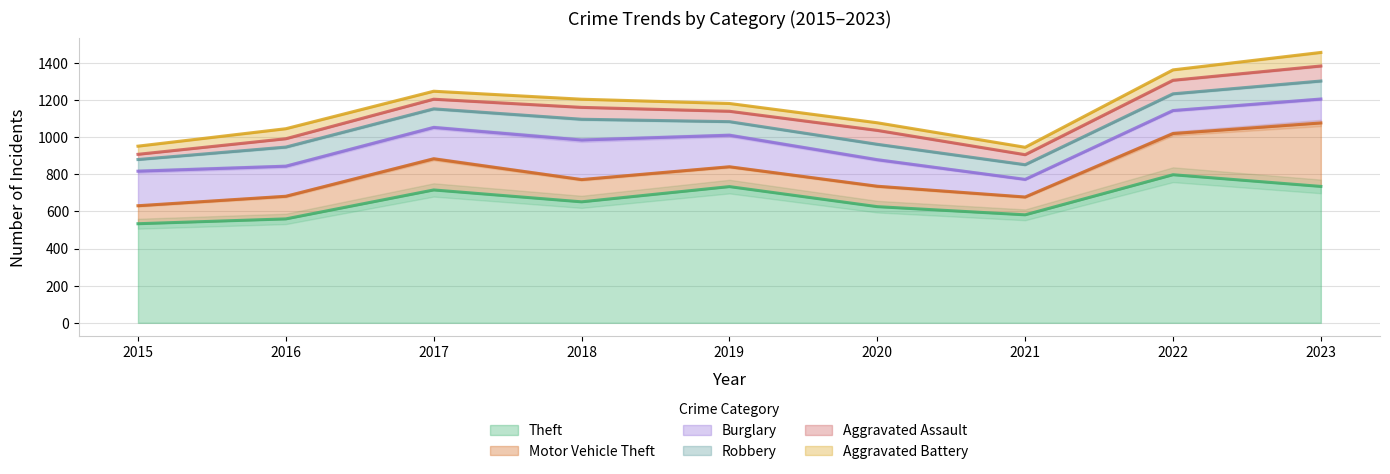

True or false: Burglary and Aggravated Battery intersect in this chart.

False